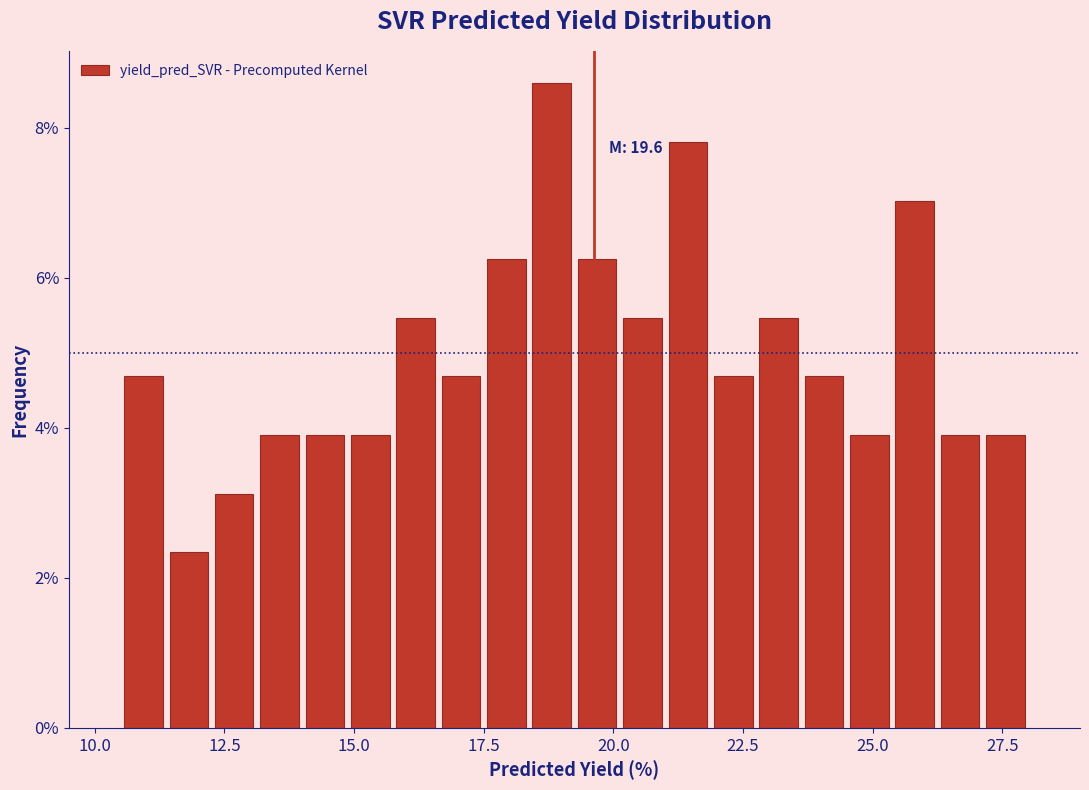

Around what value on the x-axis is the tallest bar? Give the approximate position of its centre, as read against the axis.

19.0